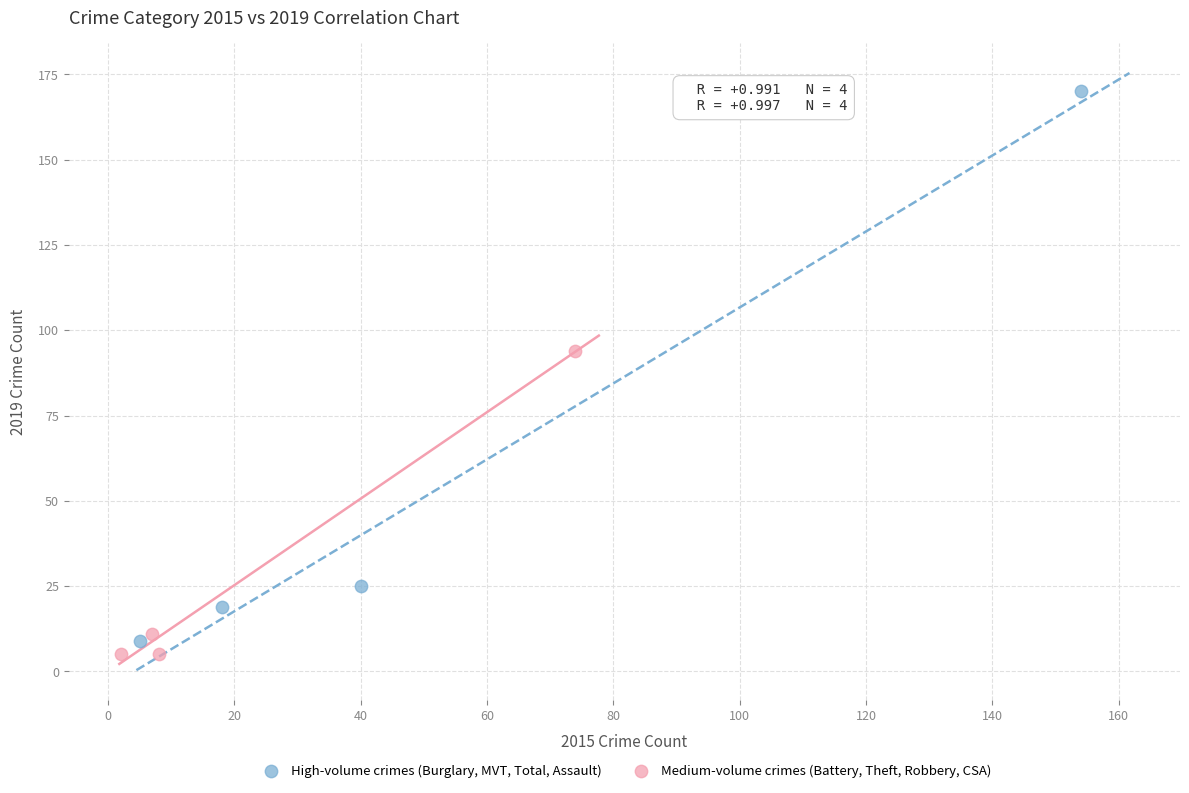

Which series reaches the maximum Y coordinate?

High-volume crimes (Burglary, MVT, Total, Assault)